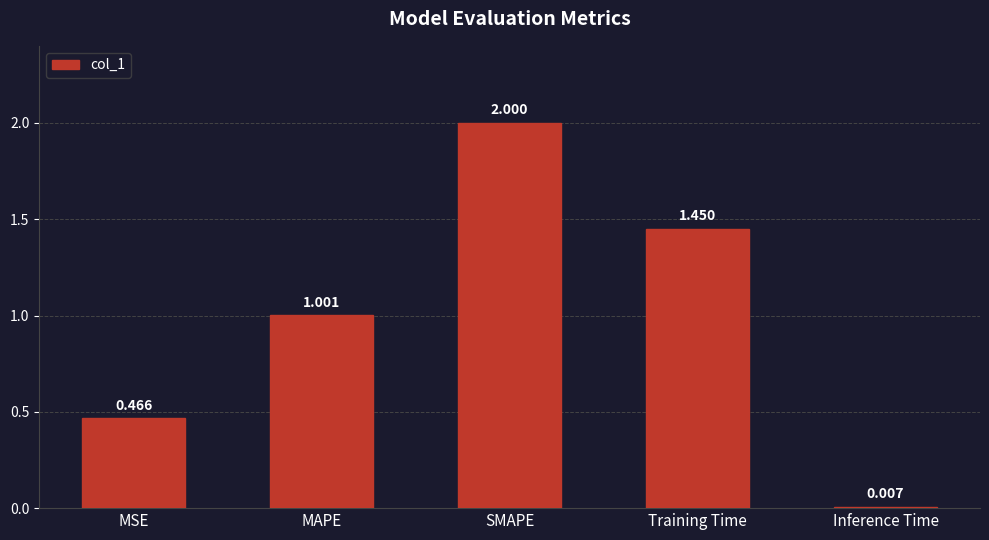

What is the label of the 1st bar from the right?

Inference Time